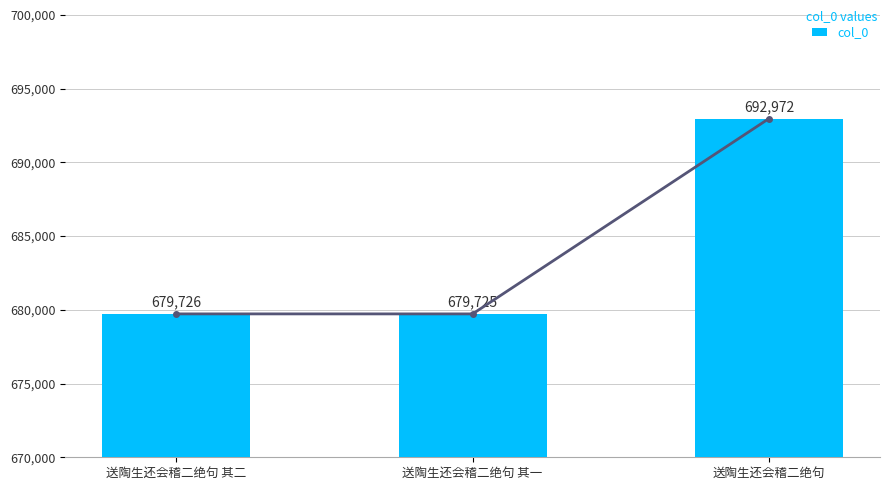

List the labels in order of value, largest first.

送陶生还会稽二绝句, 送陶生还会稽二绝句 其二, 送陶生还会稽二绝句 其一